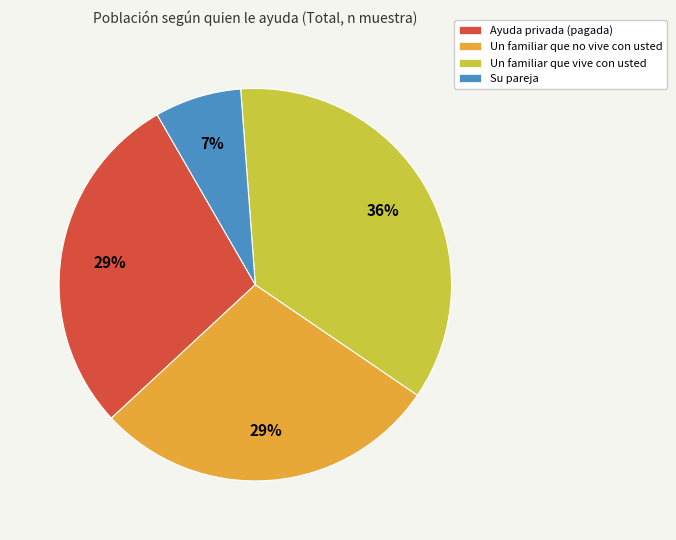

The Un familiar que no vive con usted slice represents 23% of the pie. True or false?

False